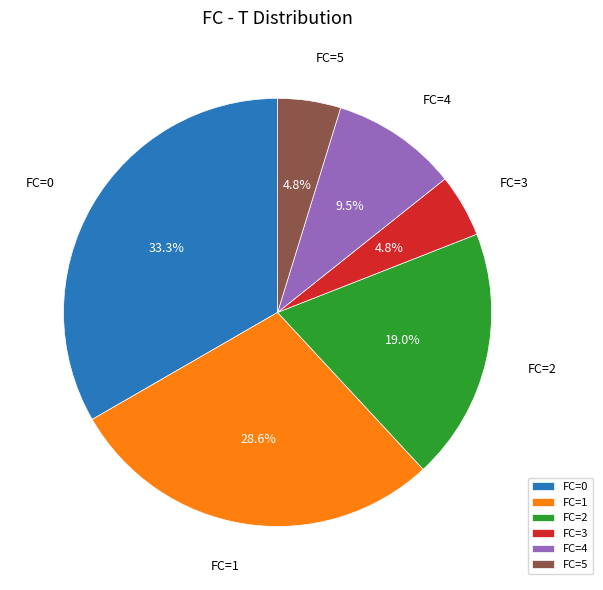

How much of the chart is everything except FC=5?

95.2%